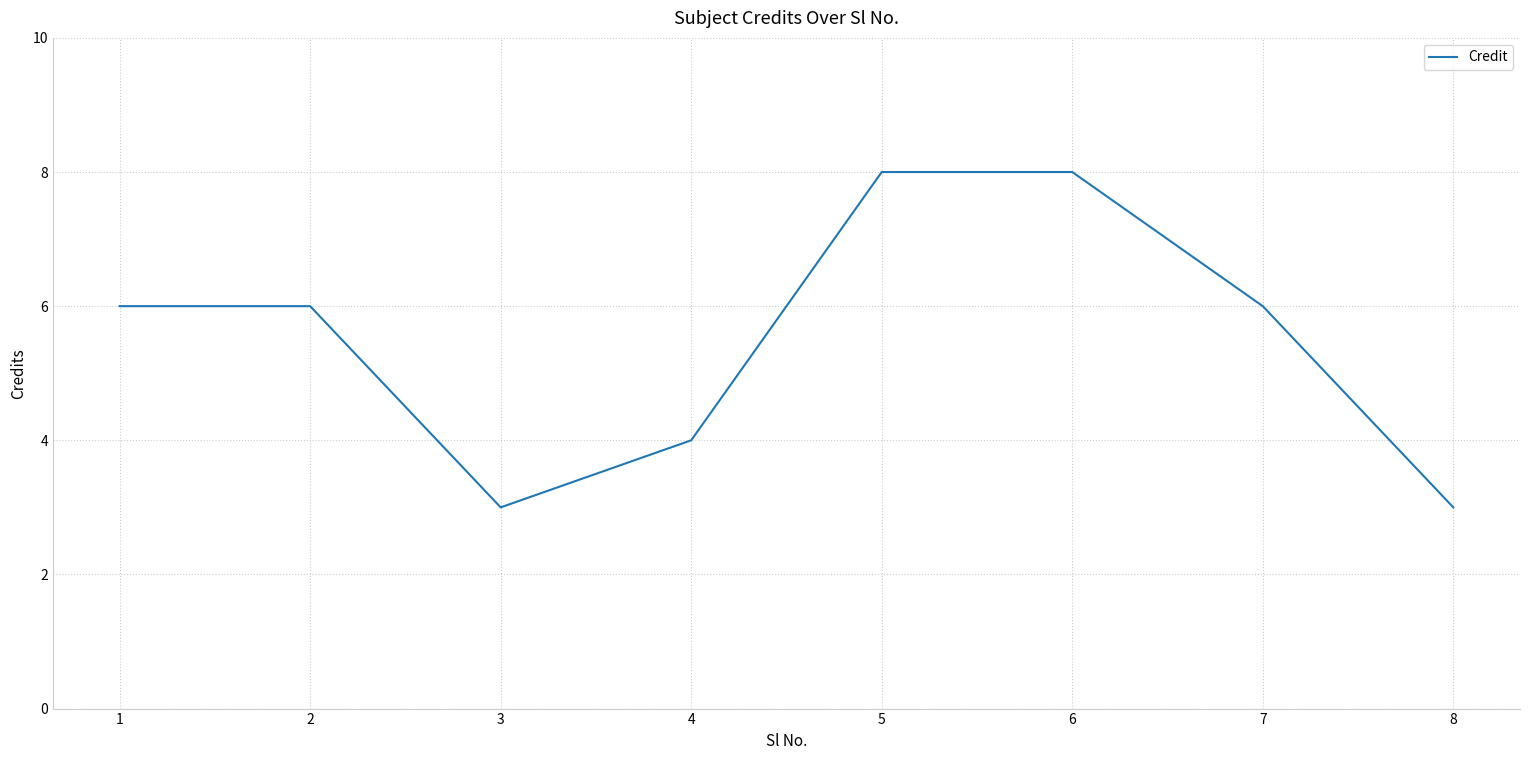

Is this an area chart (filled region under the line)?

No